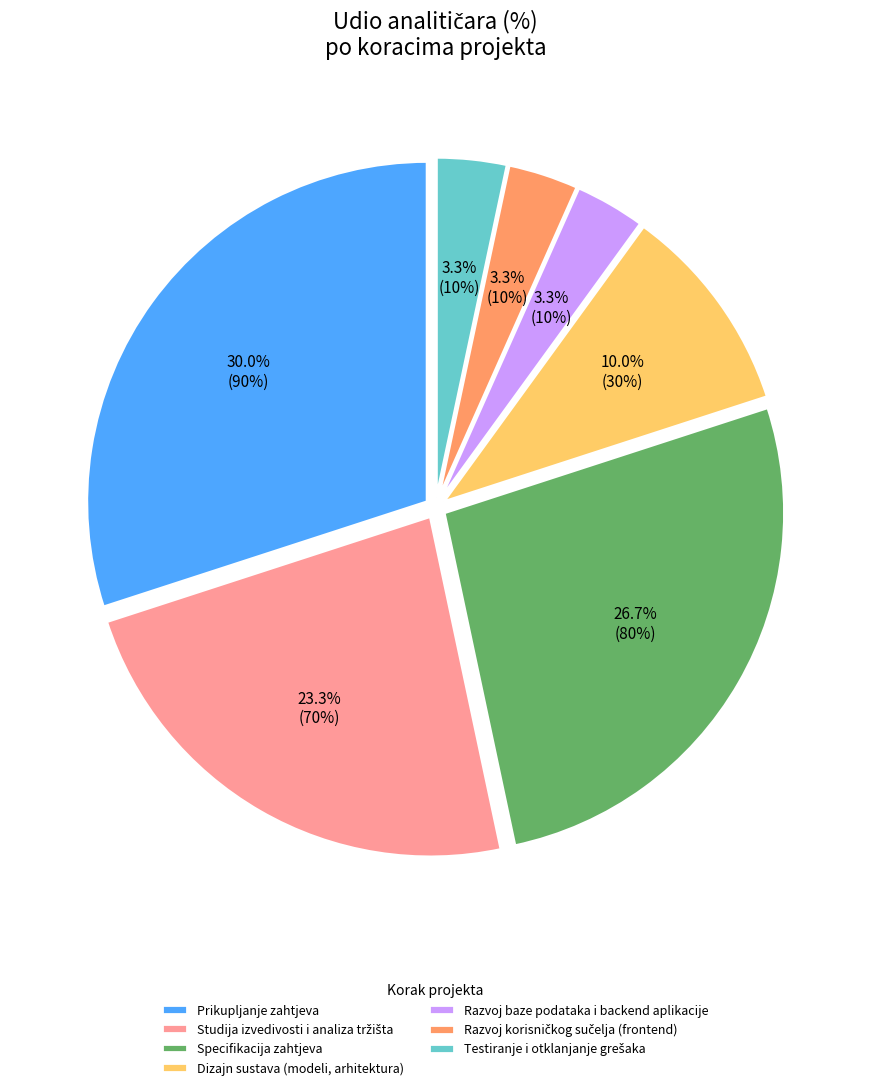

What portion of the pie excludes Dizajn sustava (modeli, arhitektura)?

90.0%